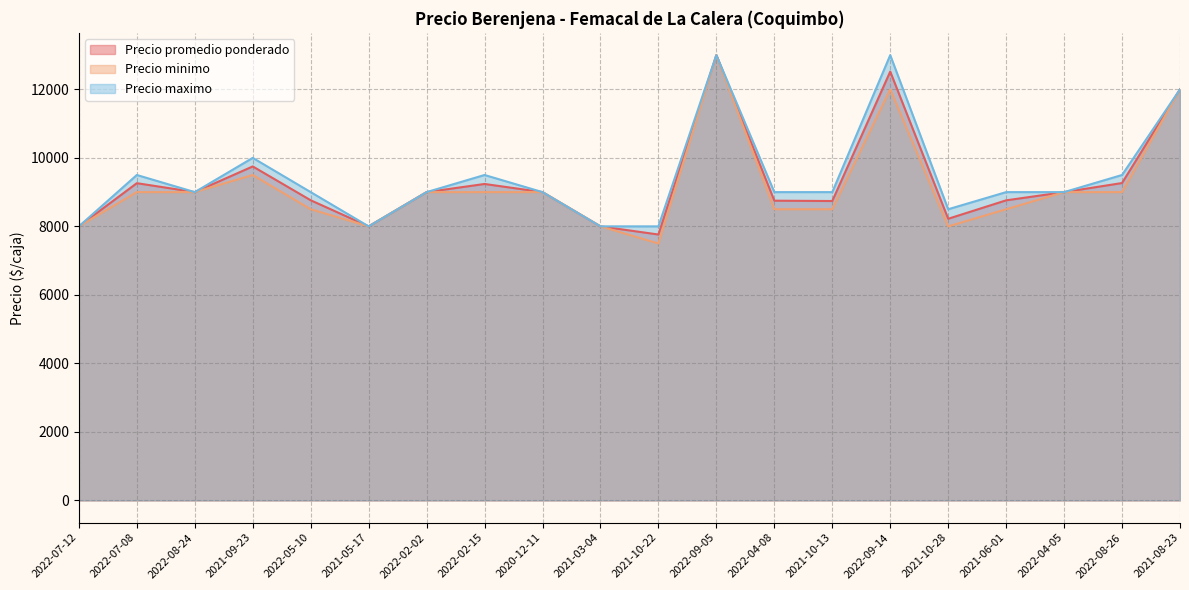

How many data points does each series have?

20